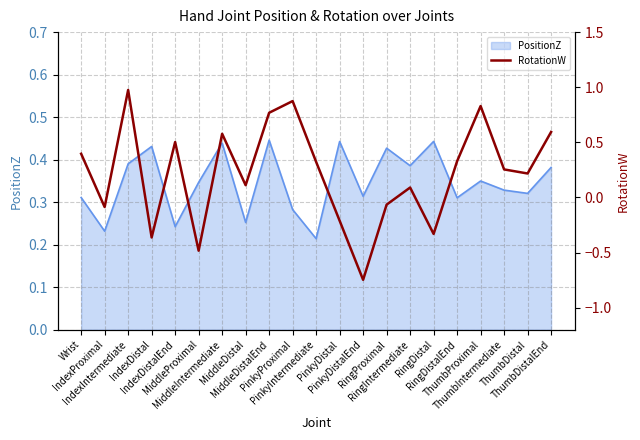

How many values are below 0?

7